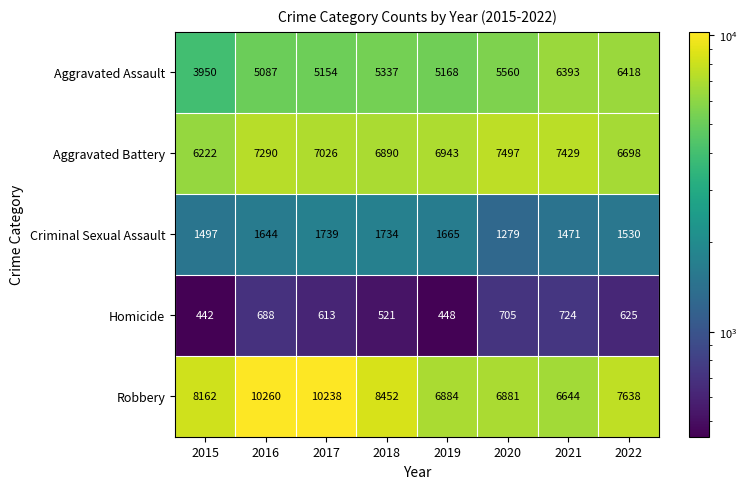

Which series changed the most between 2015 and 2017?

Robbery